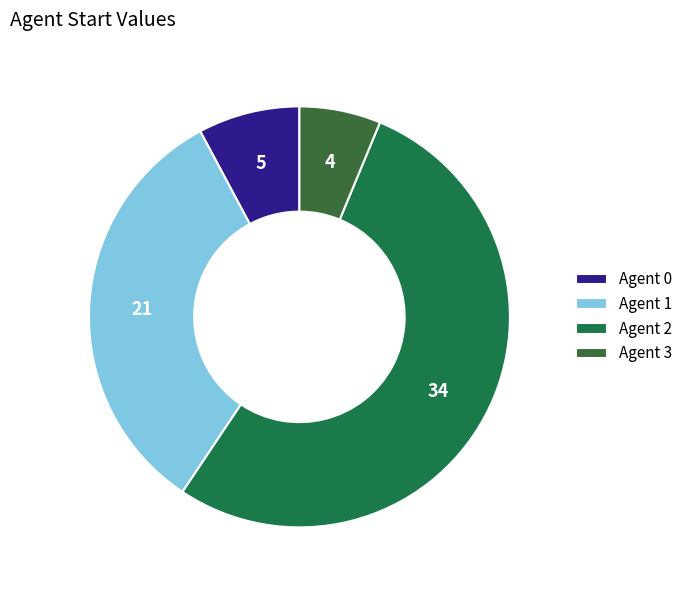

To the nearest percent, what is the average slice percentage?

25%